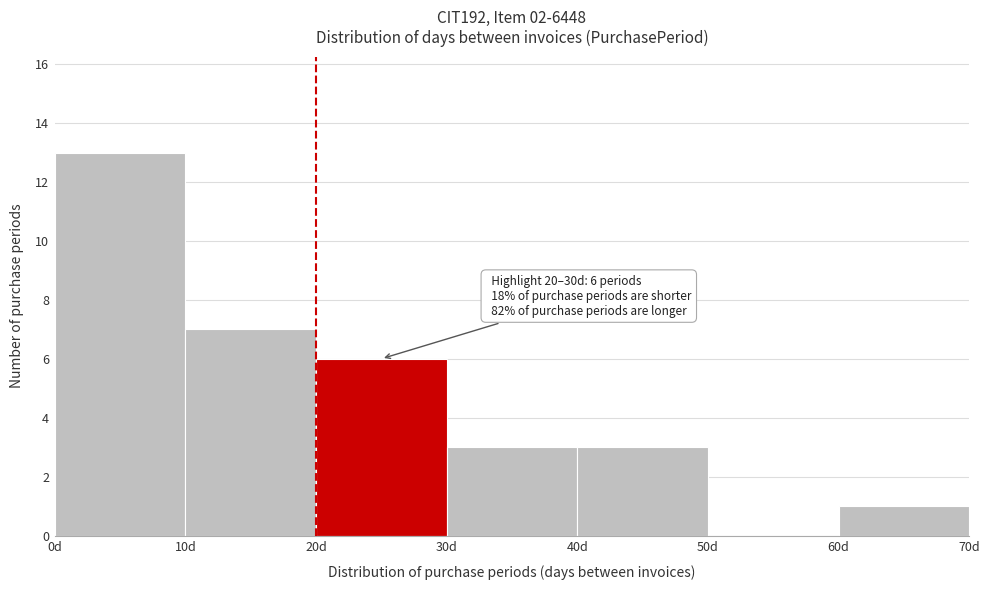

Over which range of the x-axis is the bar tallest?

0 to 10